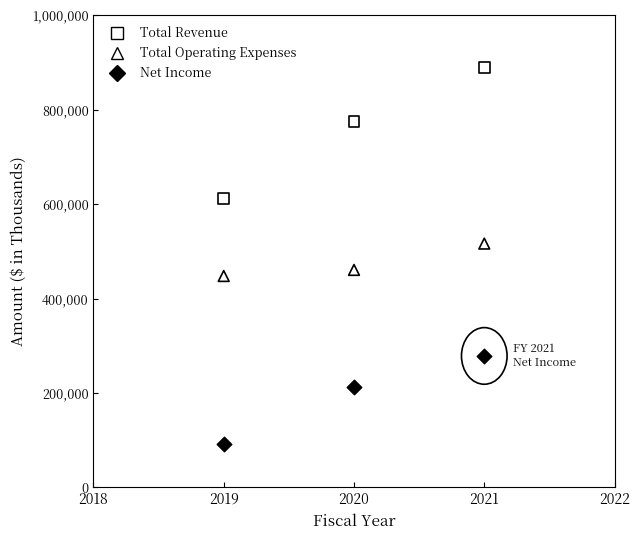

What are all the series names shown in the legend?

Total Revenue, Total Operating Expenses, Net Income